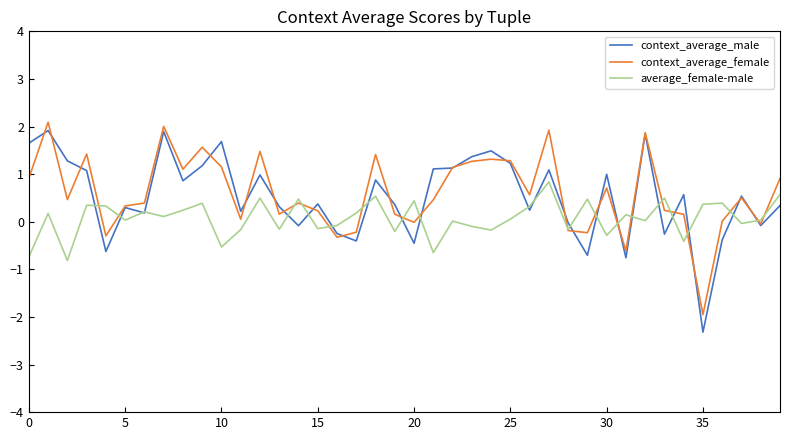

What is the minimum value shown in the chart?

-2.3